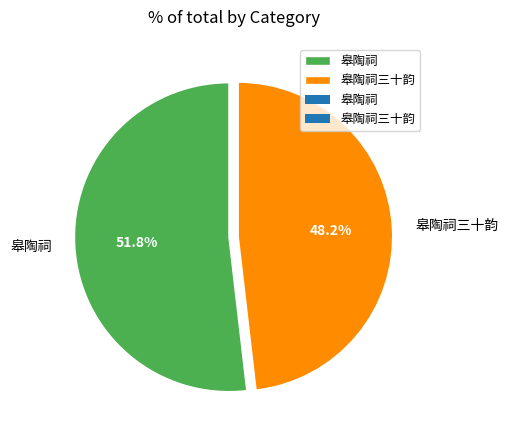

Between 皋陶祠三十韵 and 皋陶祠, which is larger?

皋陶祠